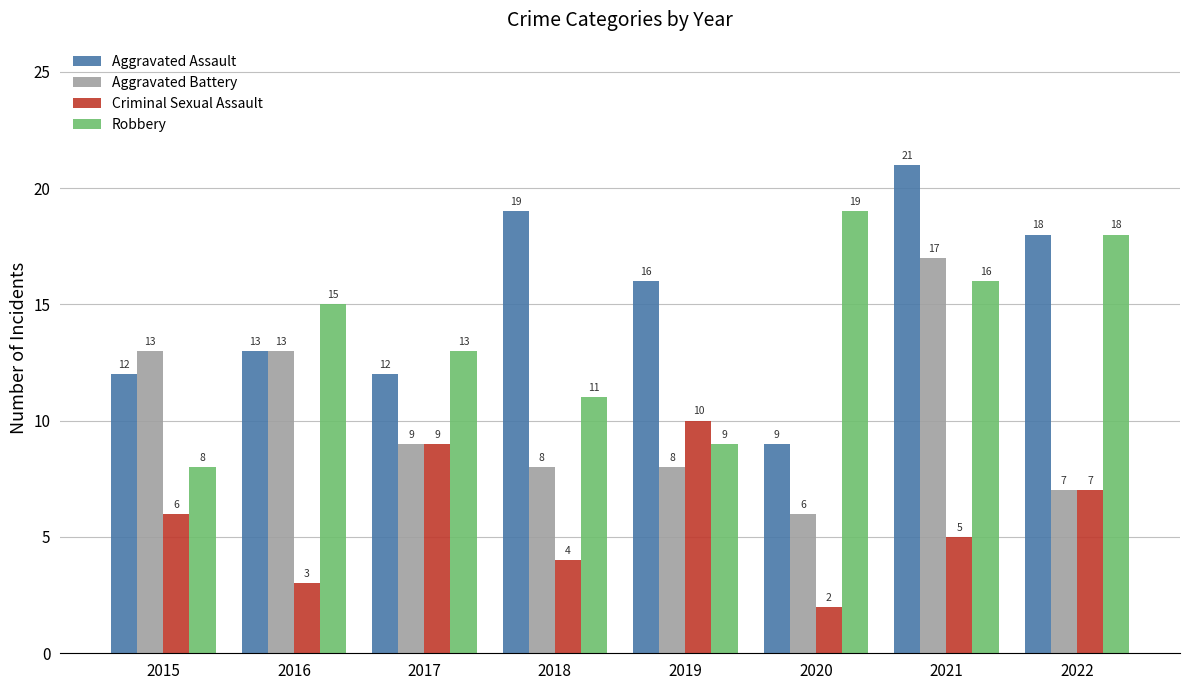

What is the minimum value for Aggravated Assault?

9